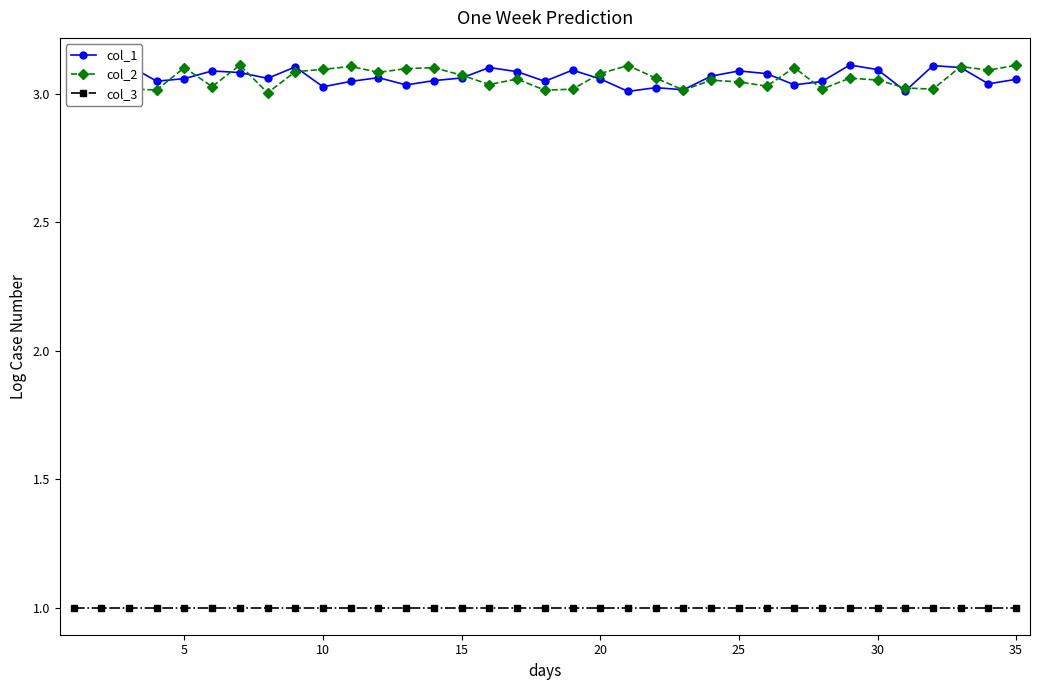

True or false: col_3 and col_1 intersect in this chart.

False